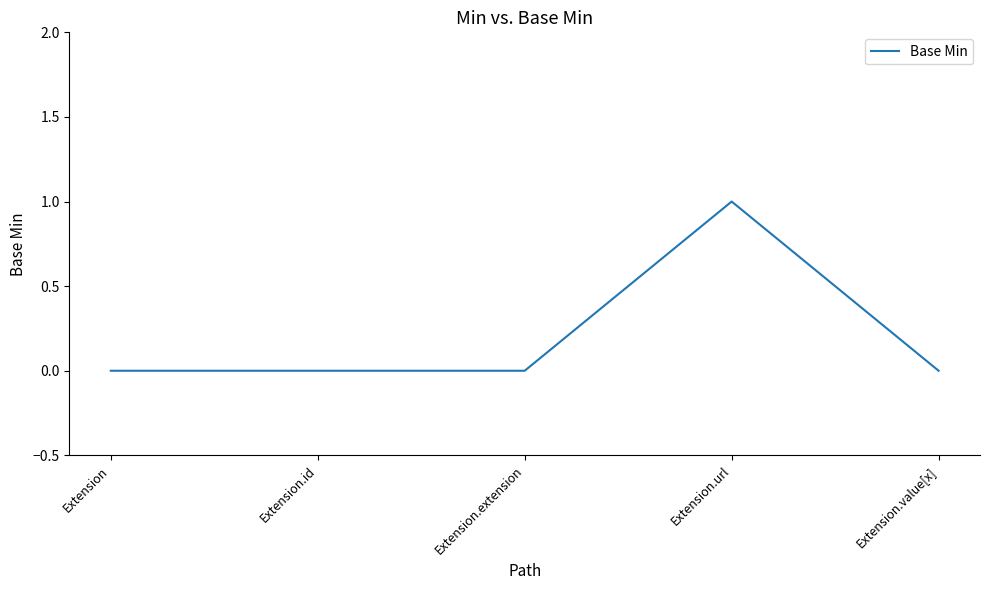

The chart shows a value of 2 at Extension.url. True or false?

False